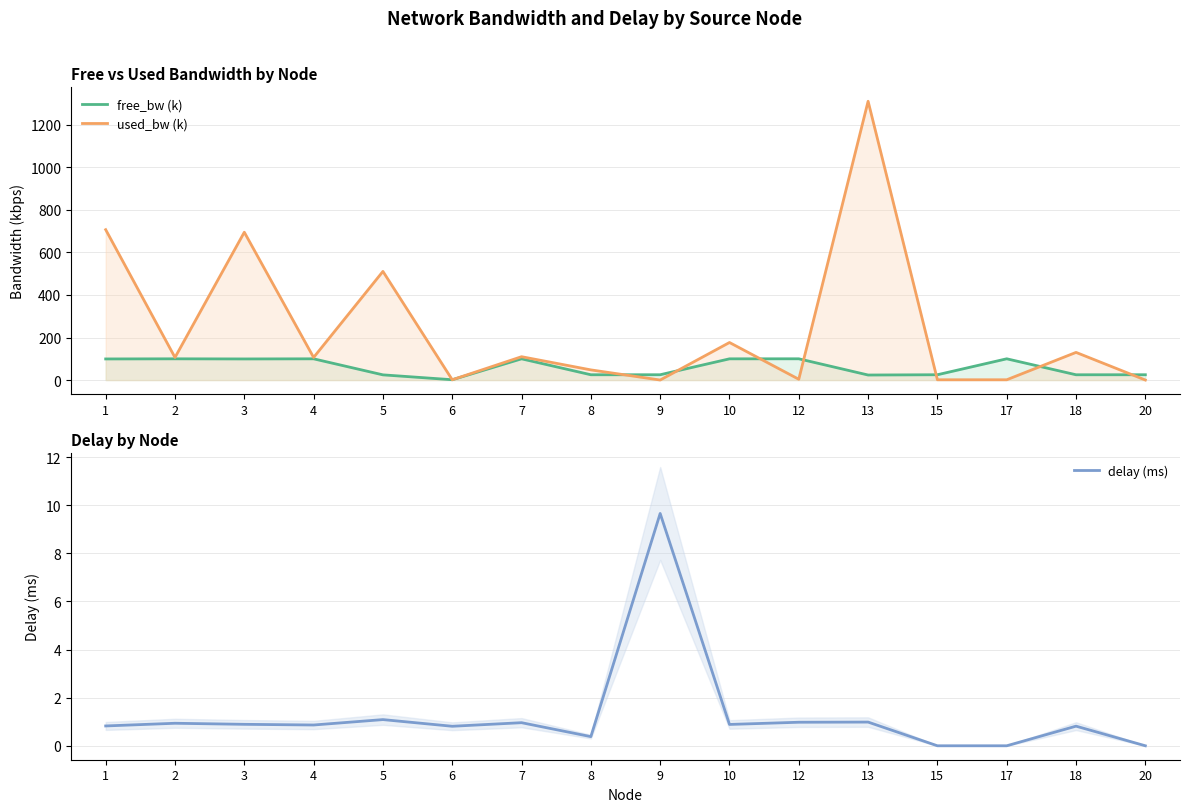

List the series in order of their peak value, lowest first.

delay (ms), free_bw (k), used_bw (k)